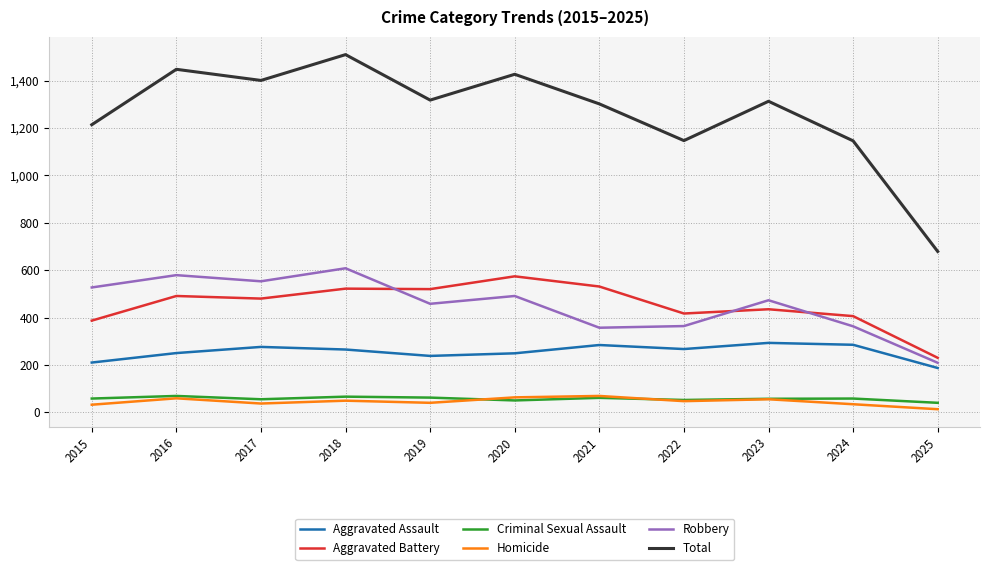

What is the lowest value of the Aggravated Battery series?

230